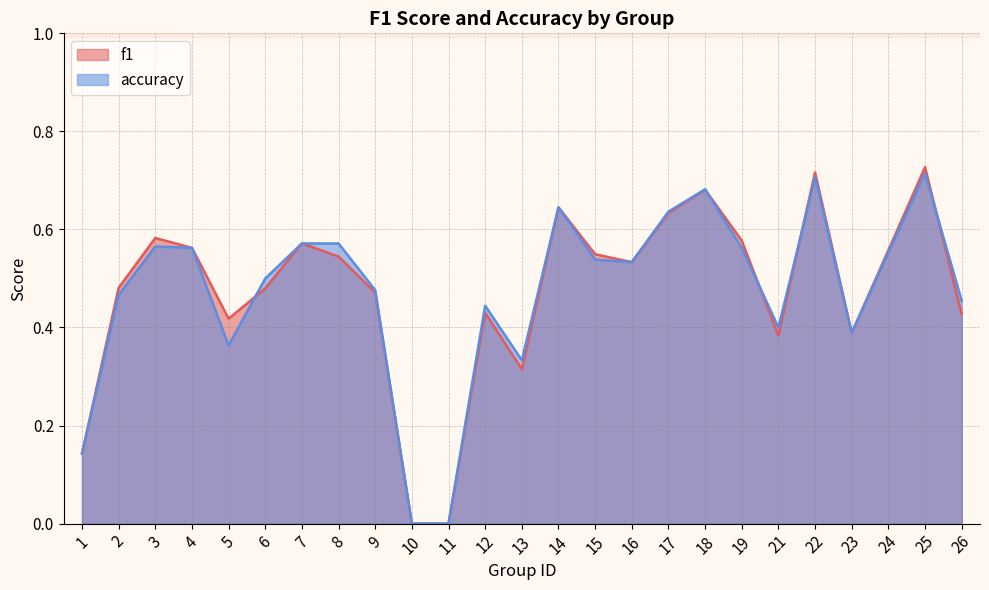

What is the maximum value shown in the chart?

0.7